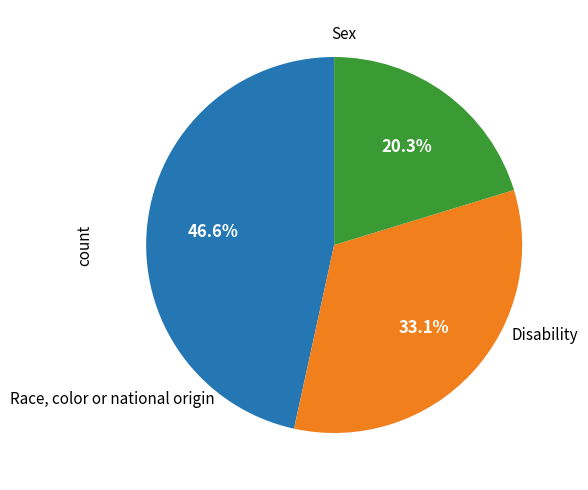

Is there a majority slice in this chart?

No